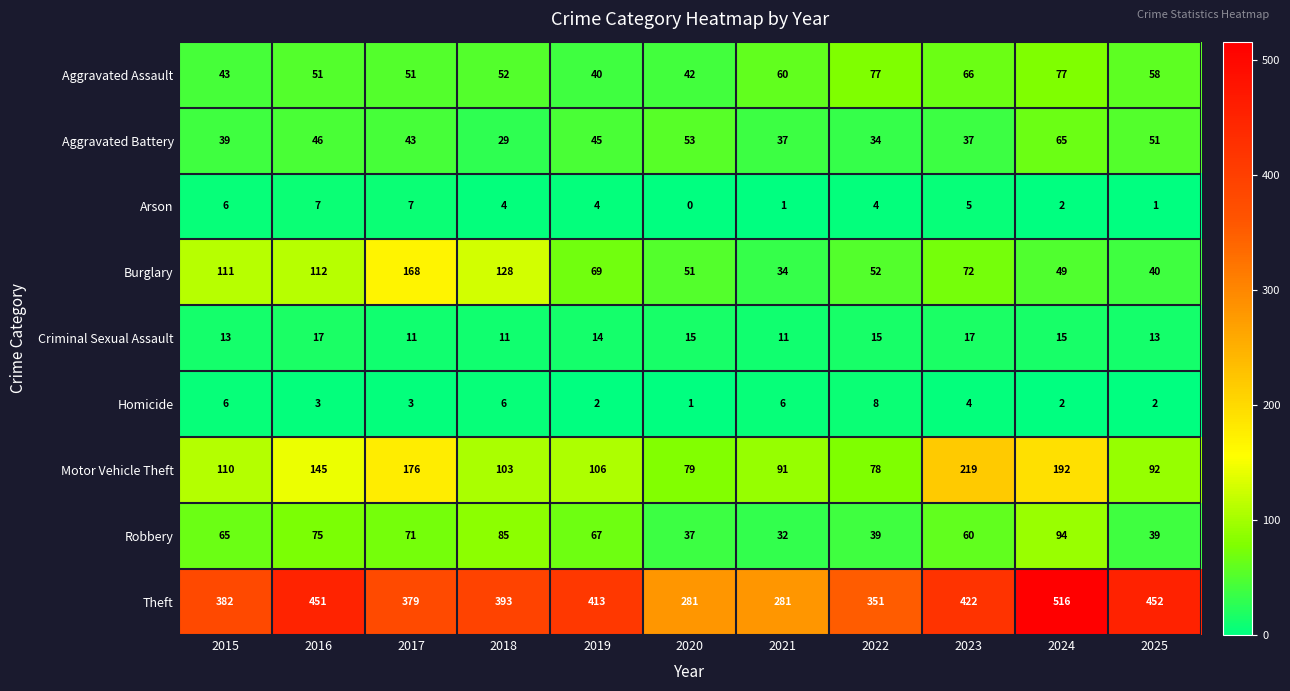

What is the sum of the Aggravated Assault values at 2023 and 2018?

118